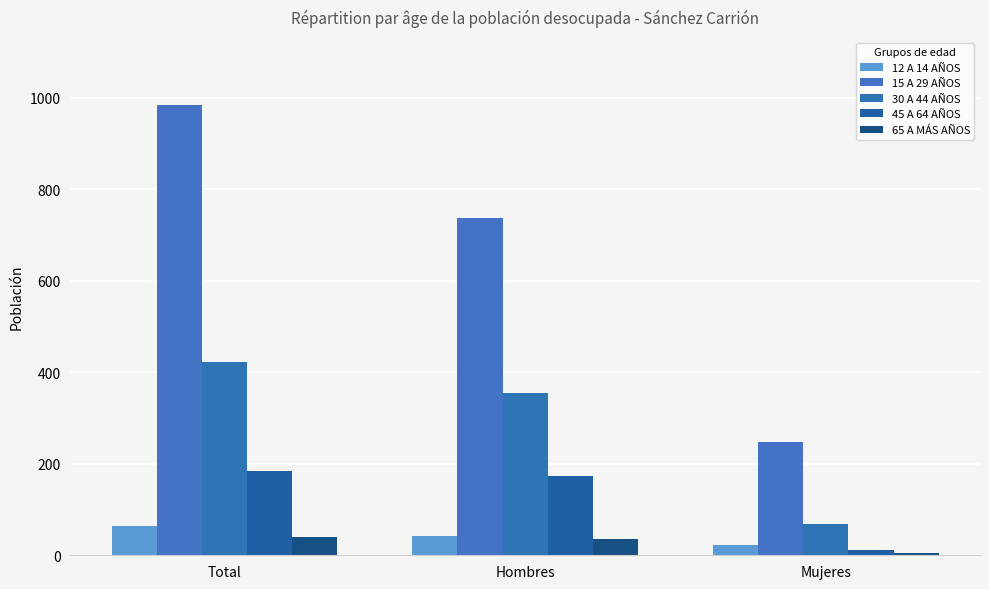

Which category has the lowest value across all series?

Mujeres